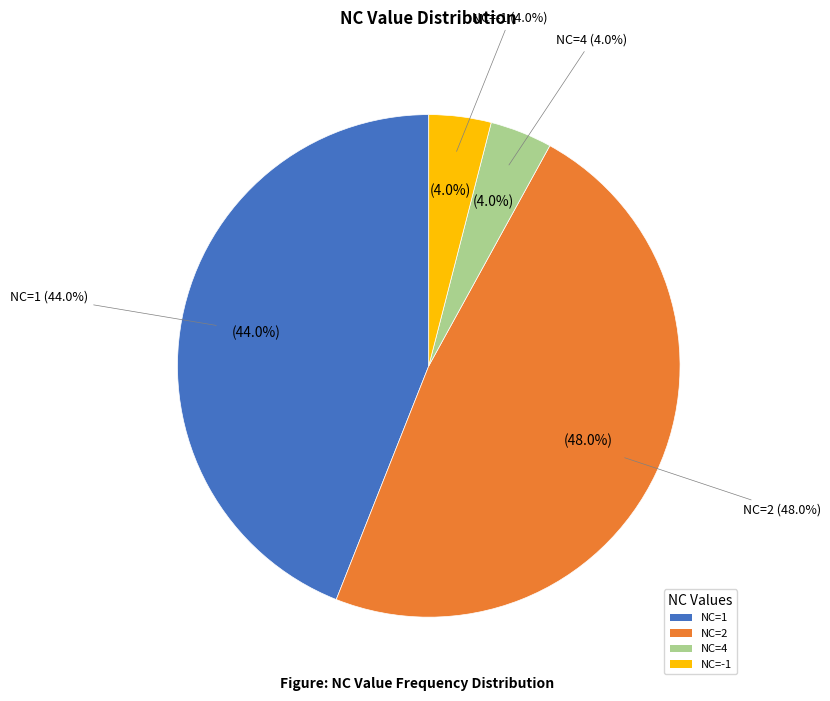

Which slice is the smallest?

4